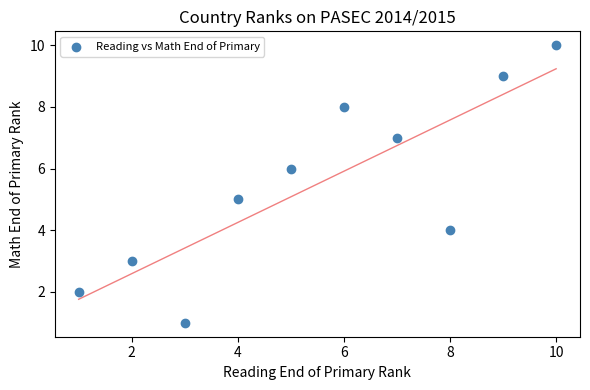

What is the average Y value?

6